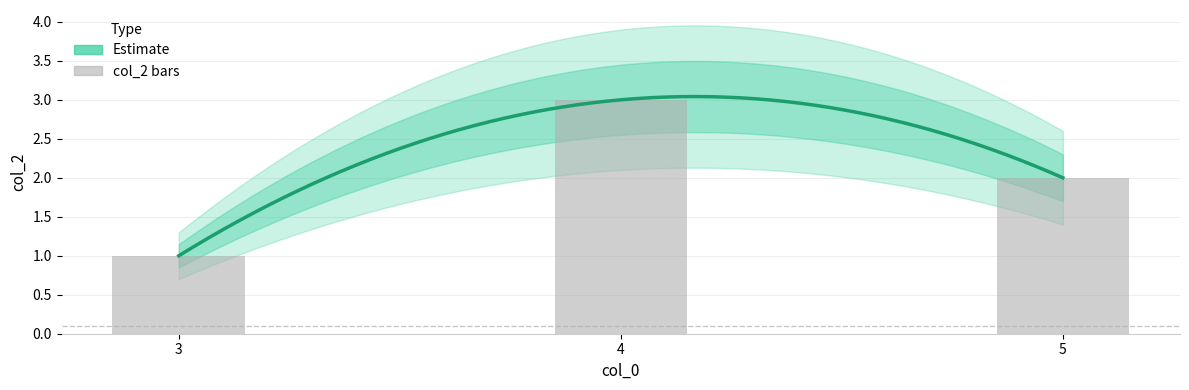

What is the smallest value displayed?

1